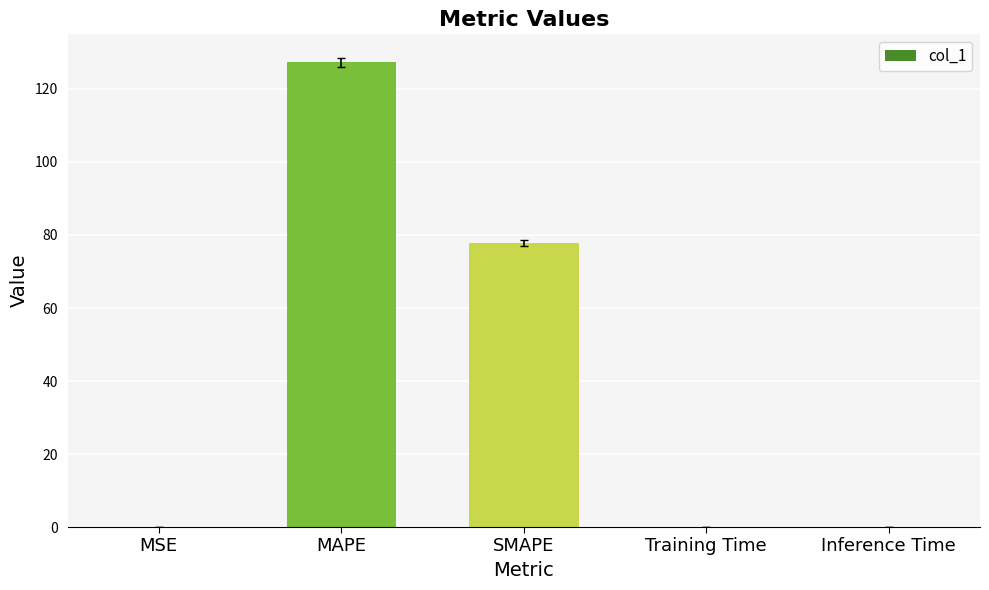

What is the sum of all values?

205.1